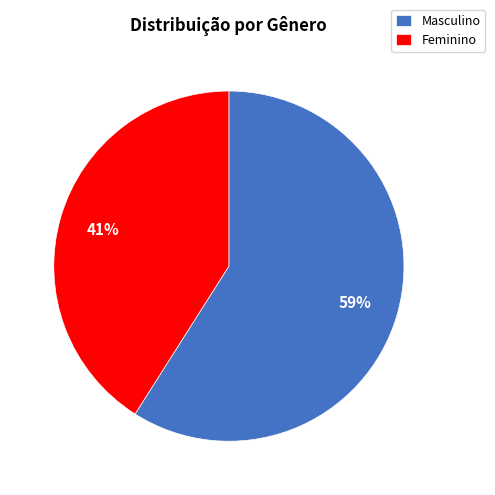

Is it true that Masculino is 44% of the pie?

False